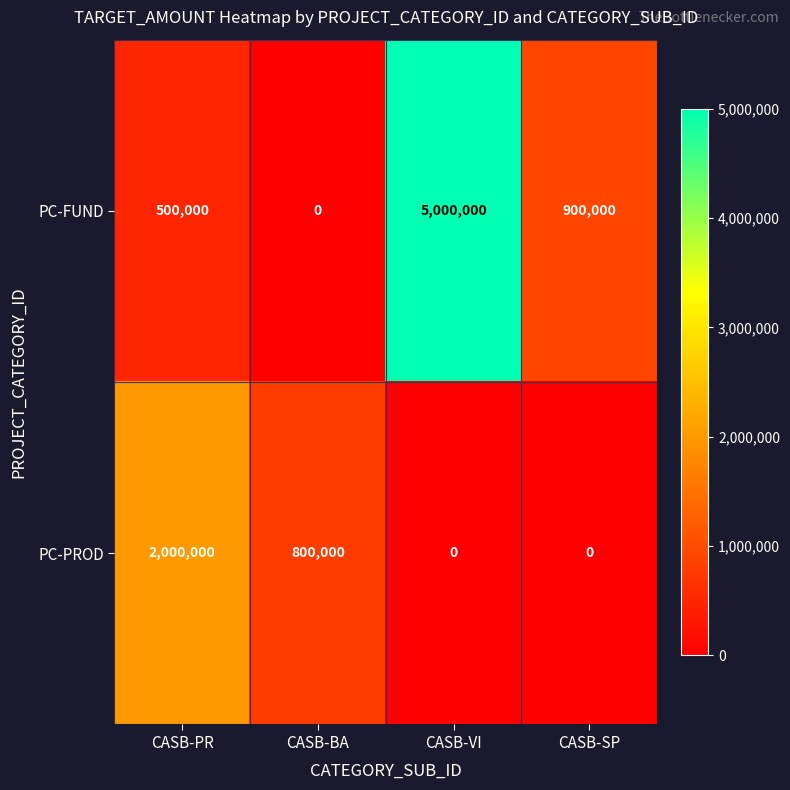

Is it true that PC-PROD equals 0 at CASB-VI?

True